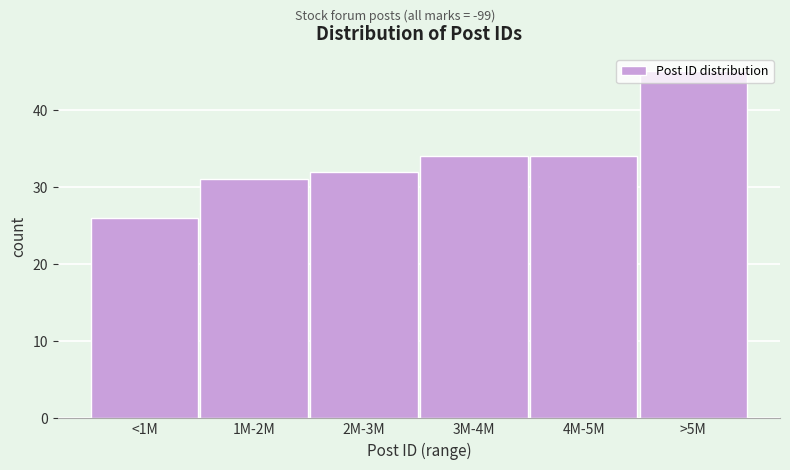

Approximately how many times larger is the value at 4M-5M compared to 3M-4M?

1.0